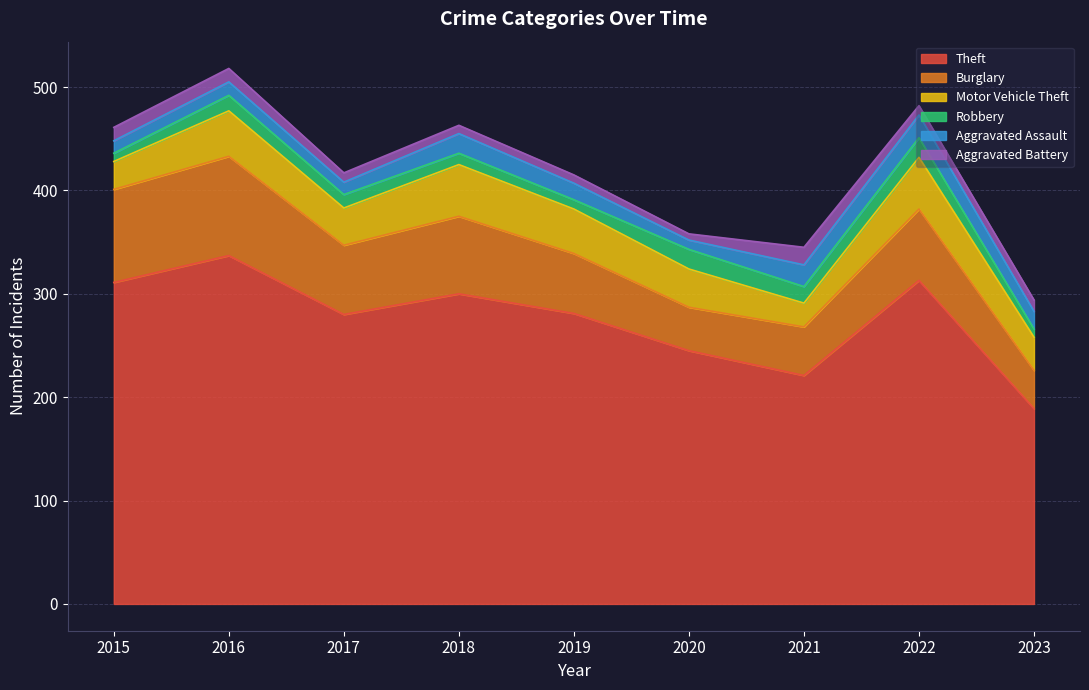

At 2017, list the series in order from smallest to largest.

Aggravated Battery, Aggravated Assault, Robbery, Motor Vehicle Theft, Burglary, Theft